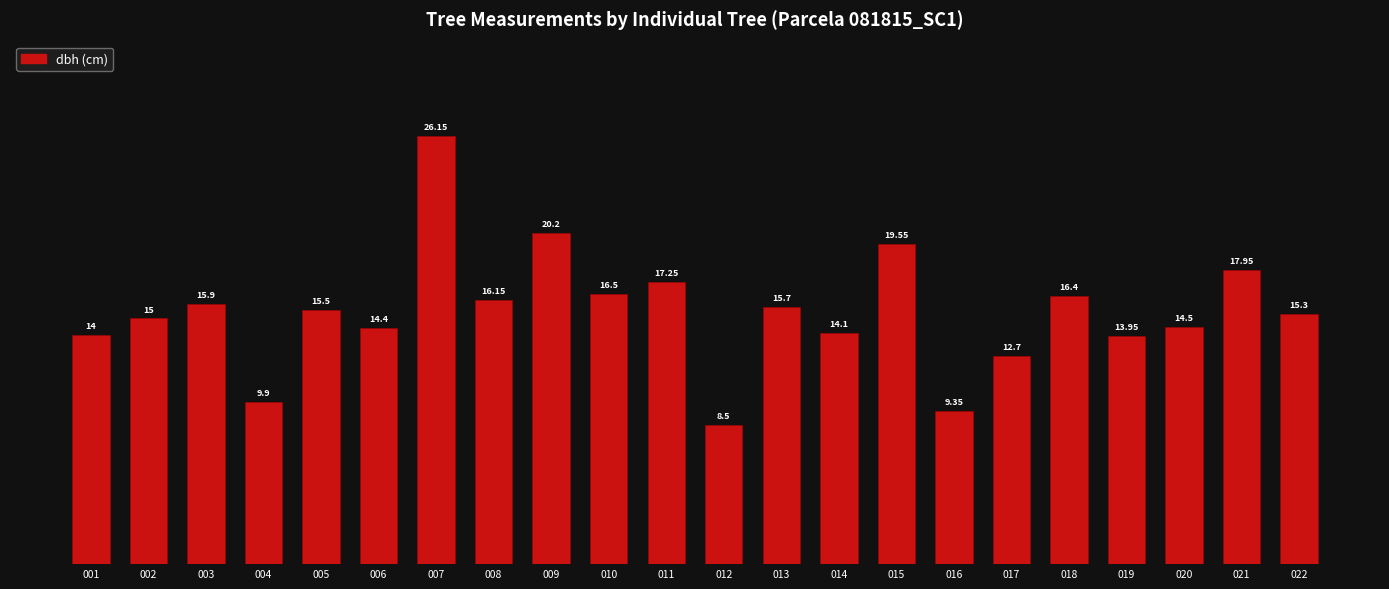

What is the average value?

15.4